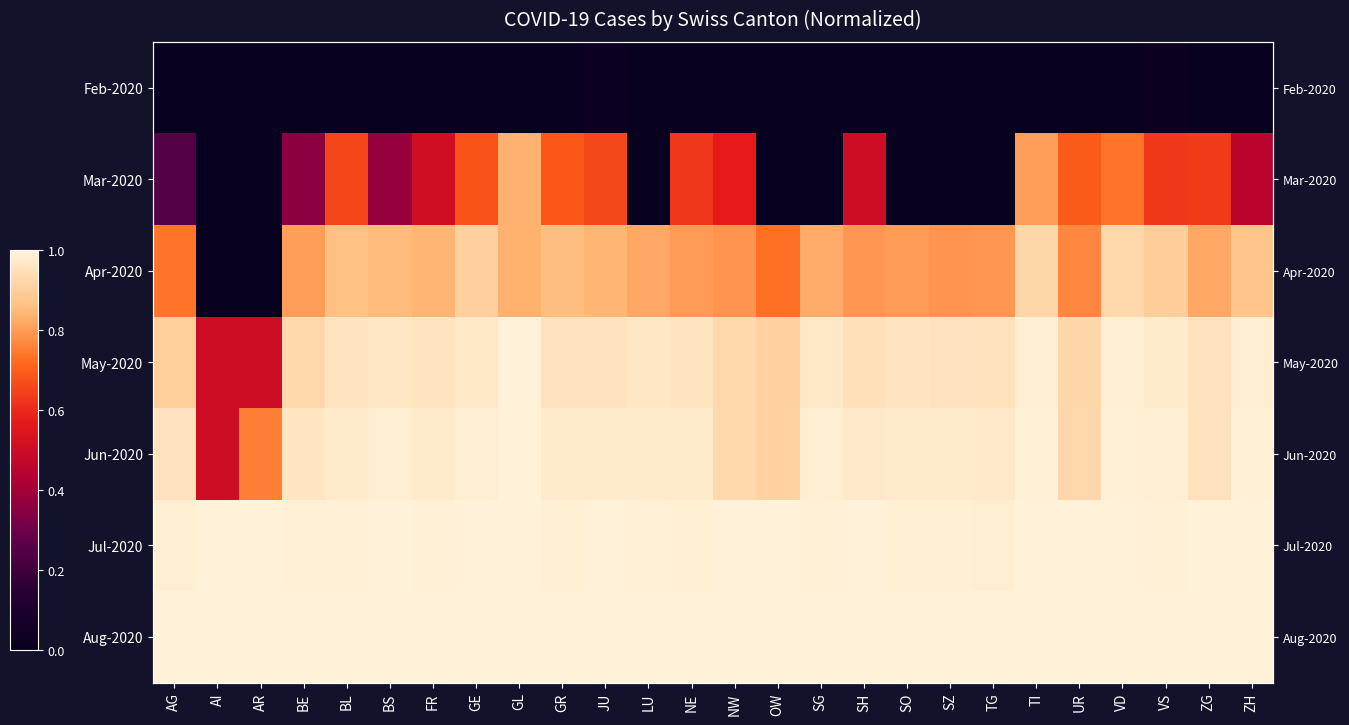

At UR, list the series in order from smallest to largest.

Feb-2020, Mar-2020, Apr-2020, May-2020, Jun-2020, Jul-2020, Aug-2020